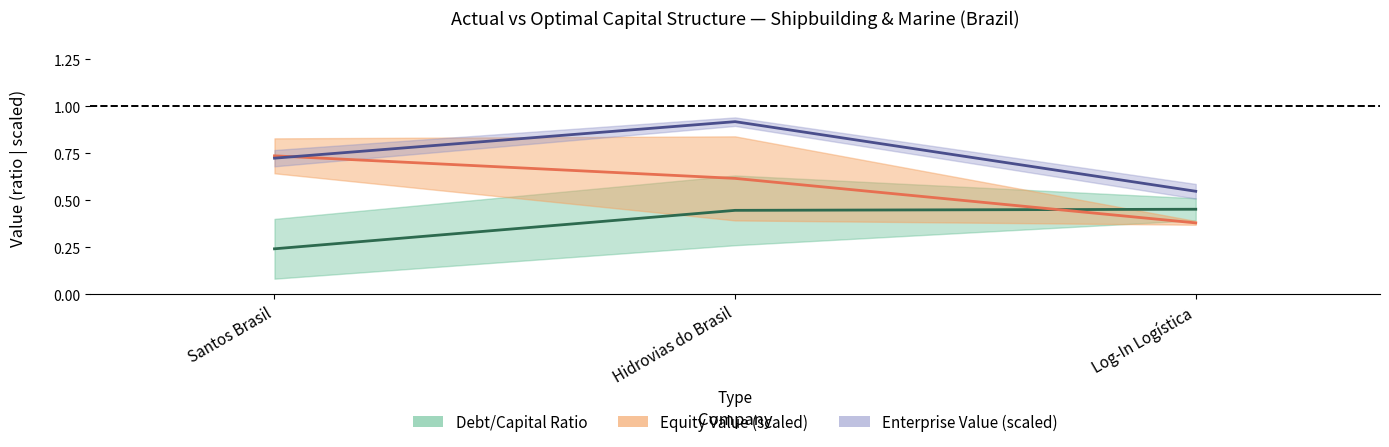

What is the label of the 1st point from the left?

Santos Brasil